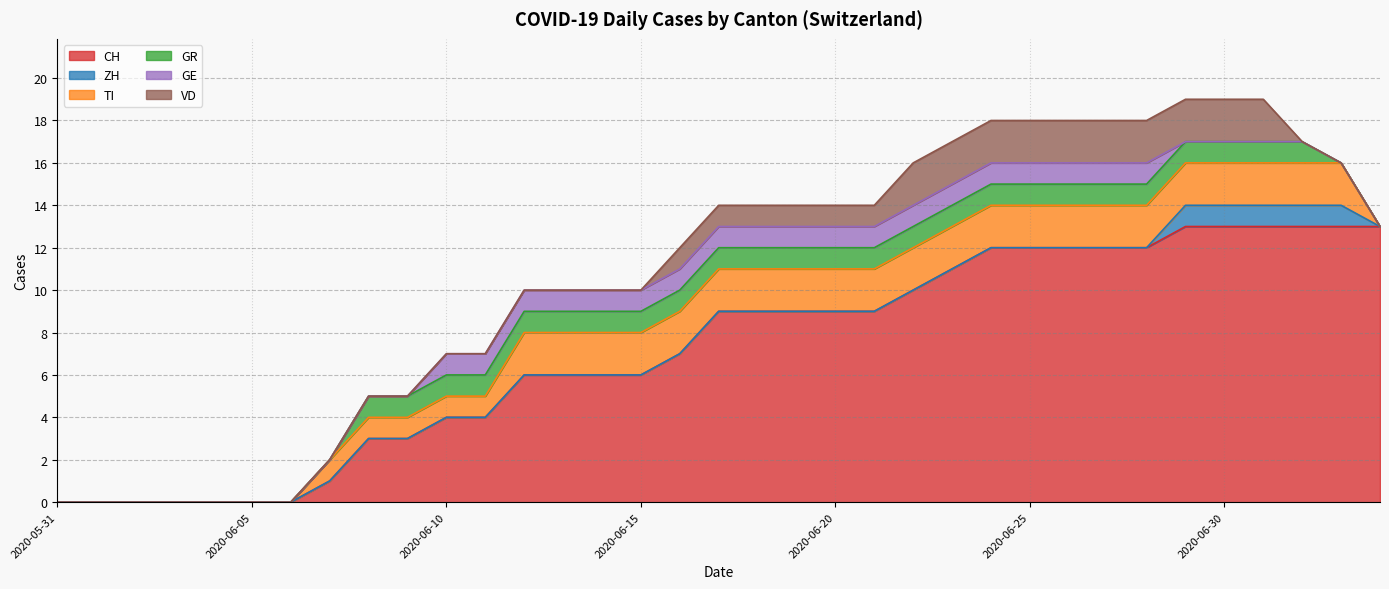

What are all the series names shown in the legend?

CH, ZH, TI, GR, GE, VD